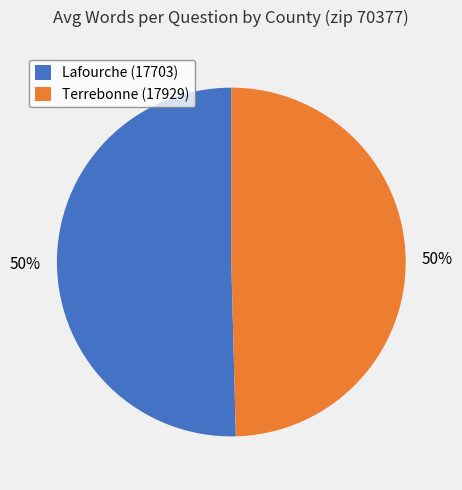

To the nearest percent, what is the average slice percentage?

50%